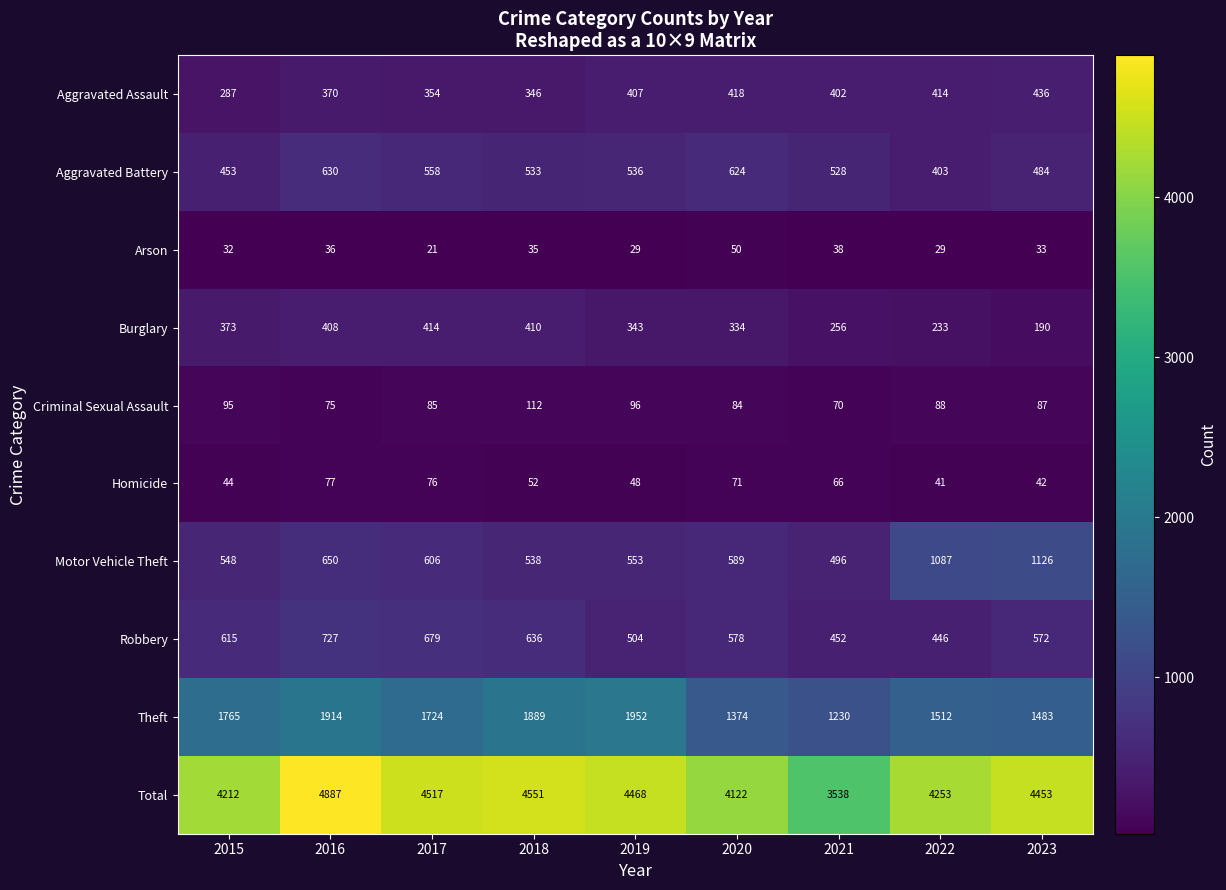

True or false: Theft has a value of 818 at 2015.

False